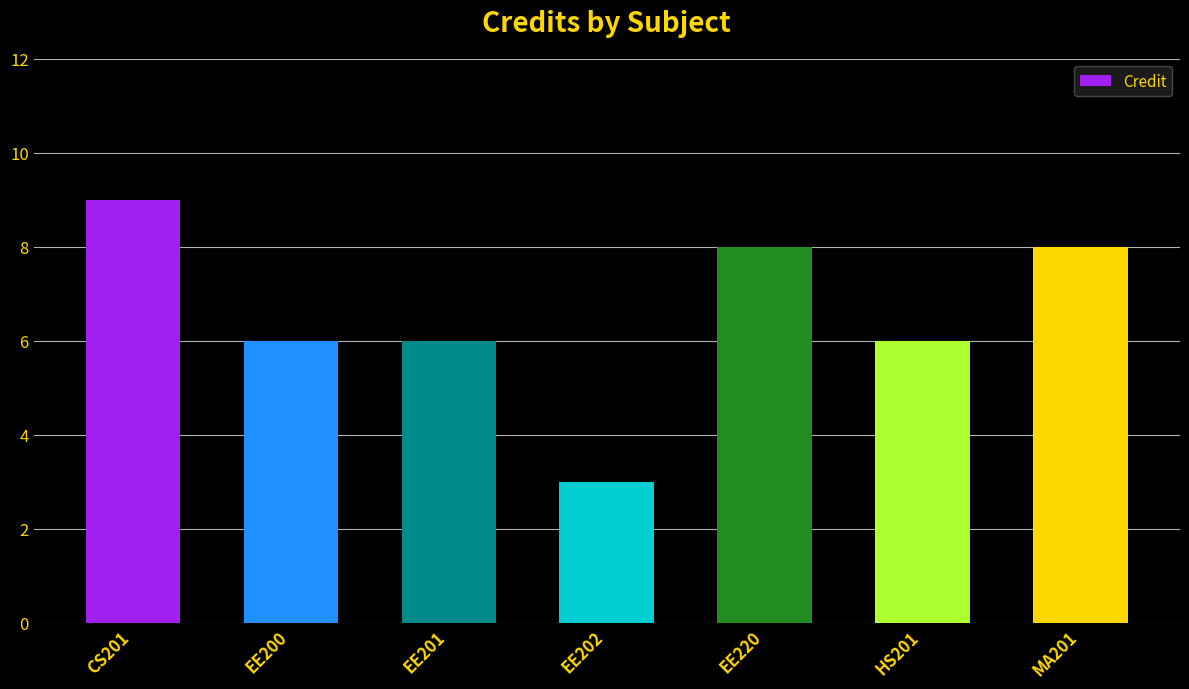

At which label does the data first exceed 6?

CS201